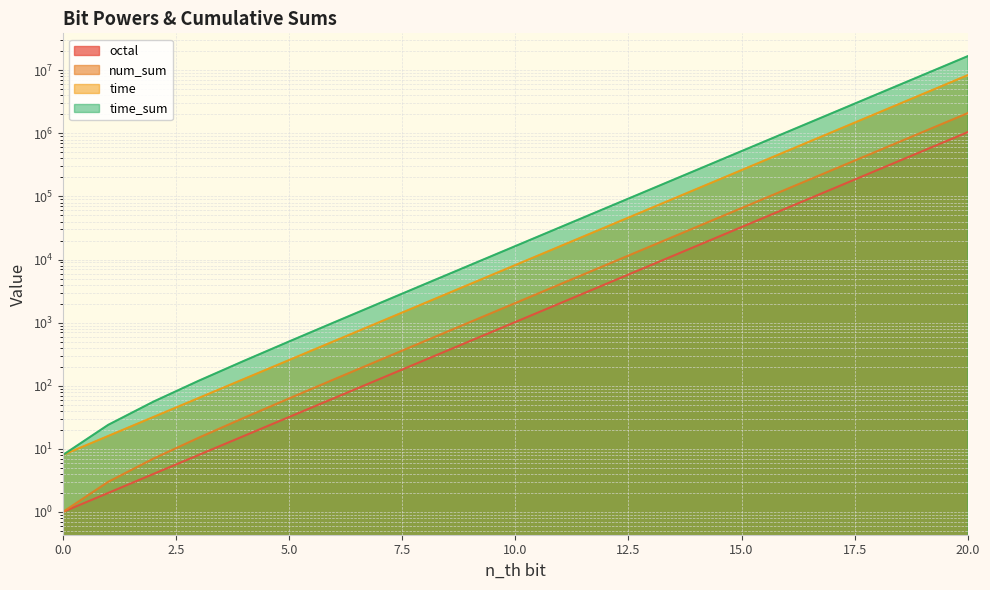

Reading right to left, list all the values displayed in this chart.

octal: 20=1048576	19=524288	18=262144	17=131072	16=65536	15=32768	14=16384	13=8192	12=4096	11=2048	10=1024	9=512	8=256	7=128	6=64	5=32	4=16	3=8	2=4	1=2	0=1
num_sum: 20=2097151	19=1048575	18=524287	17=262143	16=131071	15=65535	14=32767	13=16383	12=8191	11=4095	10=2047	9=1023	8=511	7=255	6=127	5=63	4=31	3=15	2=7	1=3	0=1
time: 20=8388608	19=4194304	18=2097152	17=1048576	16=524288	15=262144	14=131072	13=65536	12=32768	11=16384	10=8192	9=4096	8=2048	7=1024	6=512	5=256	4=128	3=64	2=32	1=16	0=8
time_sum: 20=16777208	19=8388600	18=4194296	17=2097144	16=1048568	15=524280	14=262136	13=131064	12=65528	11=32760	10=16376	9=8184	8=4088	7=2040	6=1016	5=504	4=248	3=120	2=56	1=24	0=8